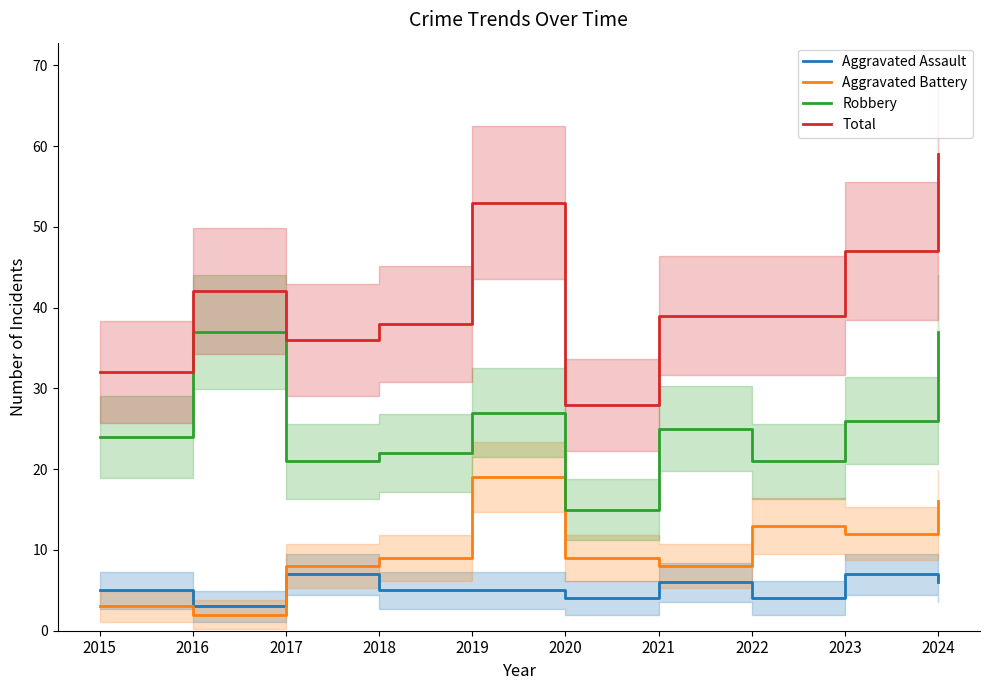

At which label does Aggravated Battery reach its minimum?

2016